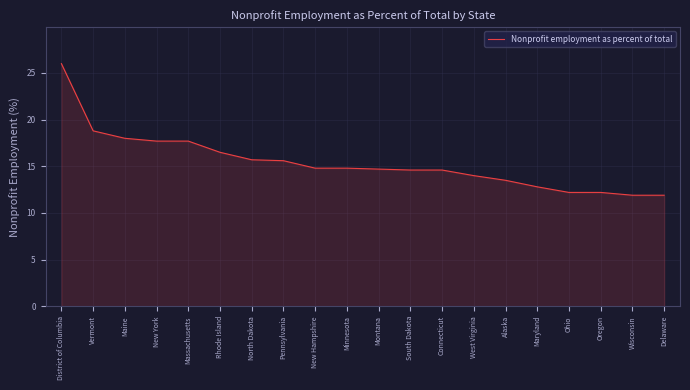

What position from the left is Delaware?

20